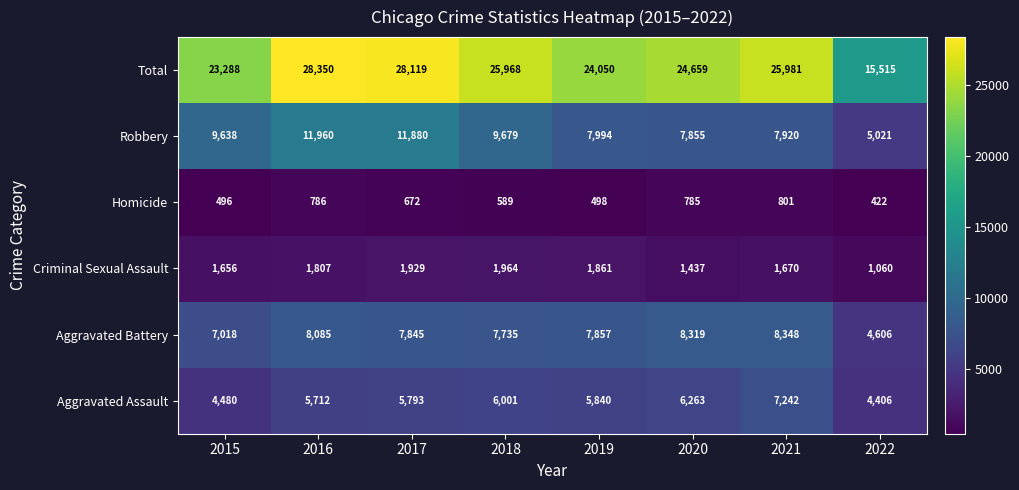

Rank the categories by Aggravated Battery value from highest to lowest.

2021, 2020, 2016, 2019, 2017, 2018, 2015, 2022